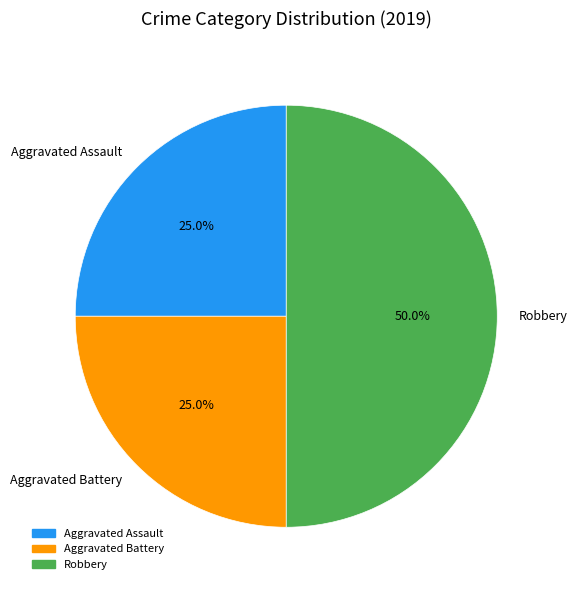

Do Aggravated Assault and Robbery together represent more than half of the pie?

Yes